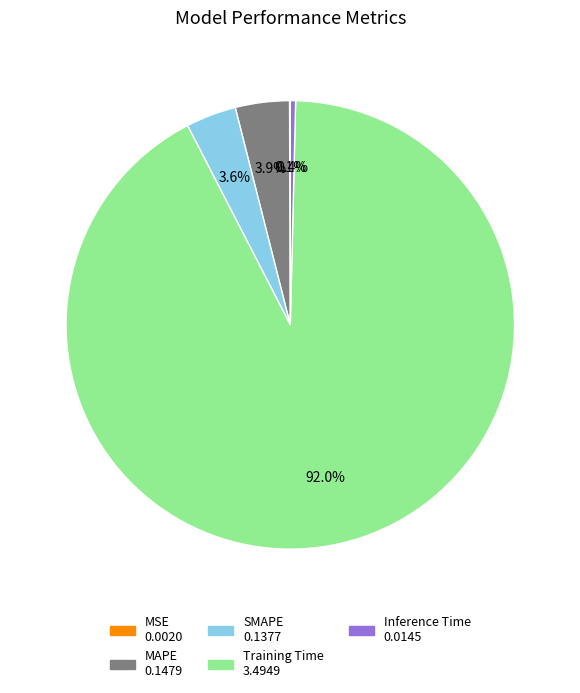

To the nearest percent, what is the combined percentage of SMAPE and Training Time?

96%